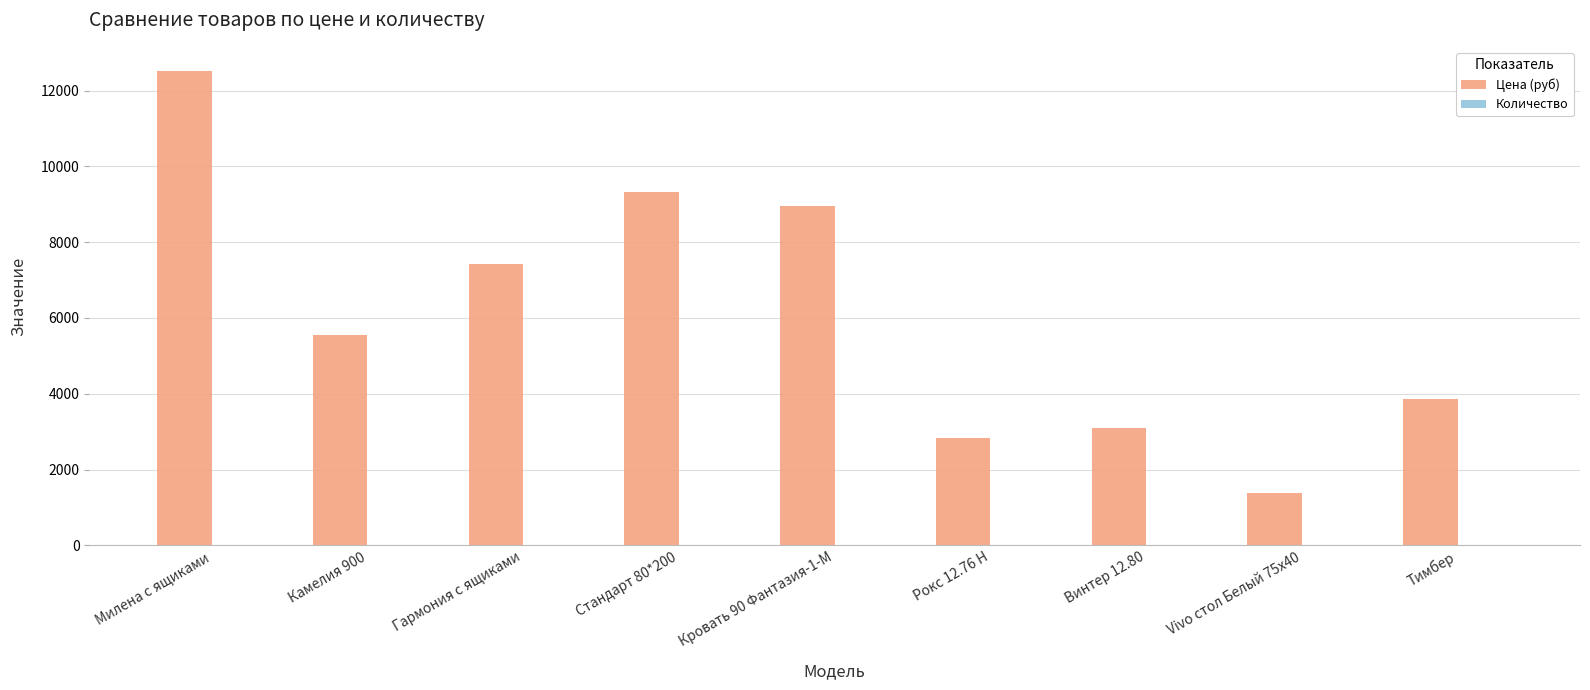

Between Камелия 900 and Кровать 90 Фантазия-1-М, which series saw the biggest shift?

Цена (руб)